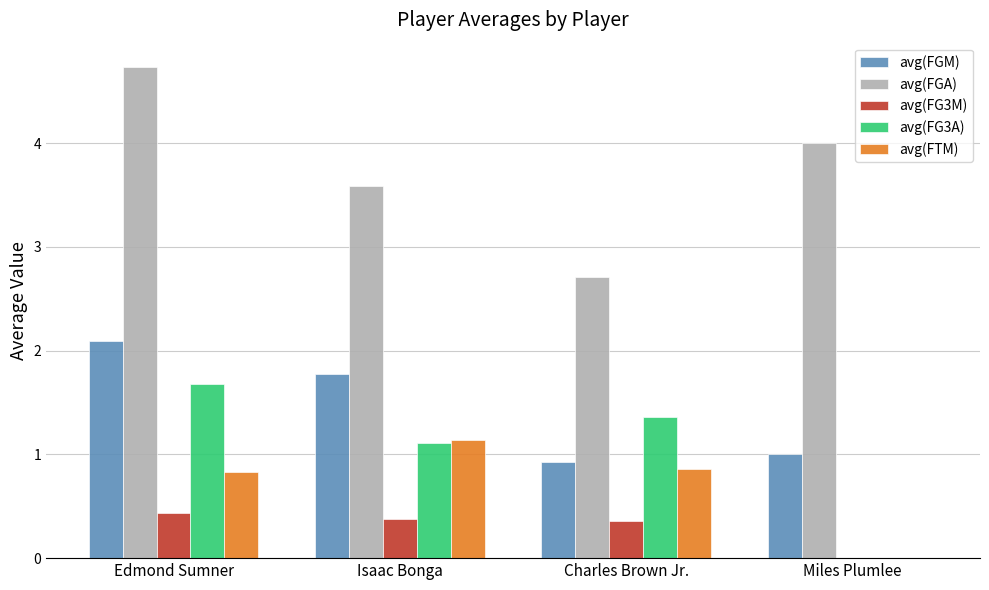

What is the highest value of the avg(FG3M) series?

0.4